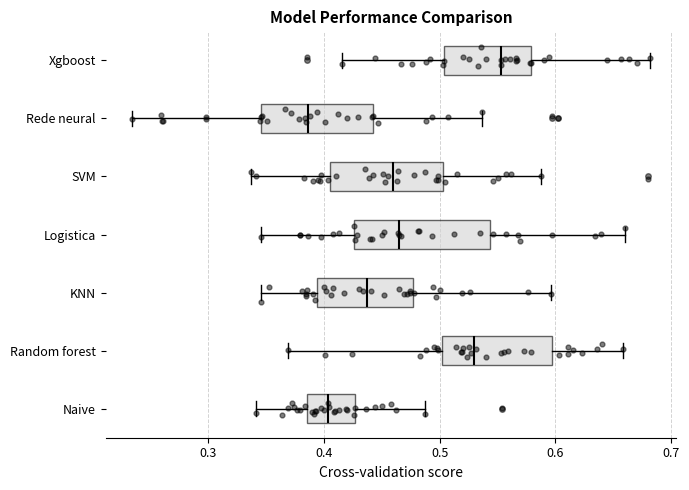

Comparing the boxes themselves (not the whiskers), which one is the widest?

Logistica